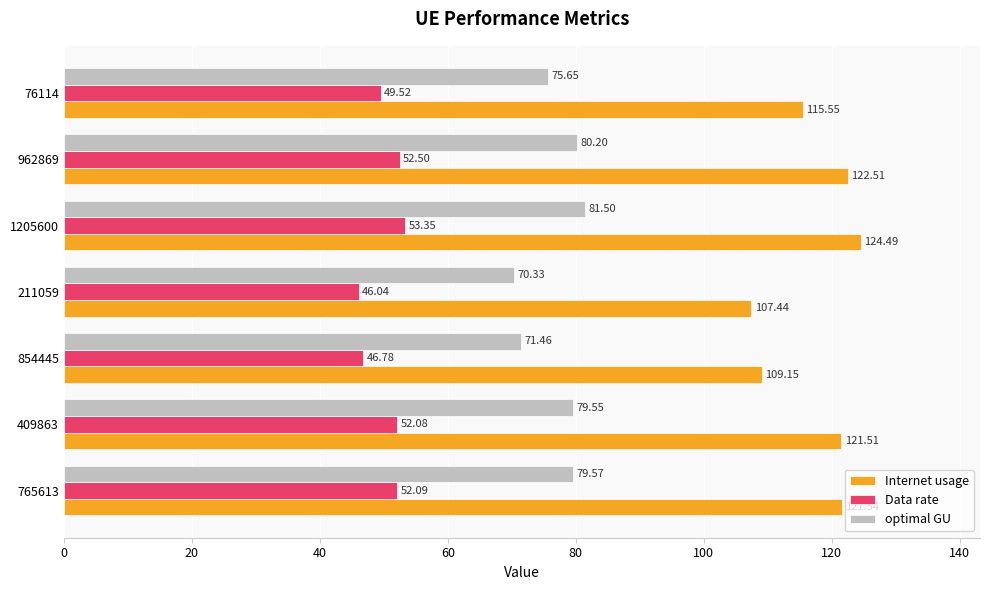

At how many categories does at least one series exceed 61?

7